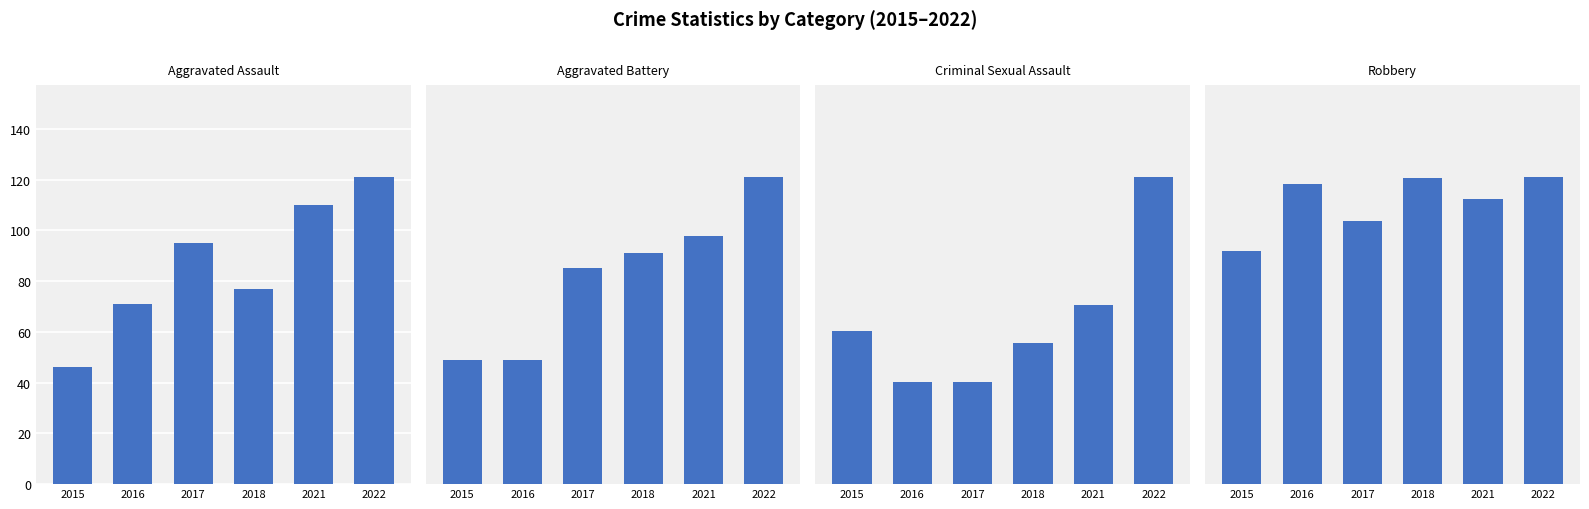

How many categories are shown in the chart?

6